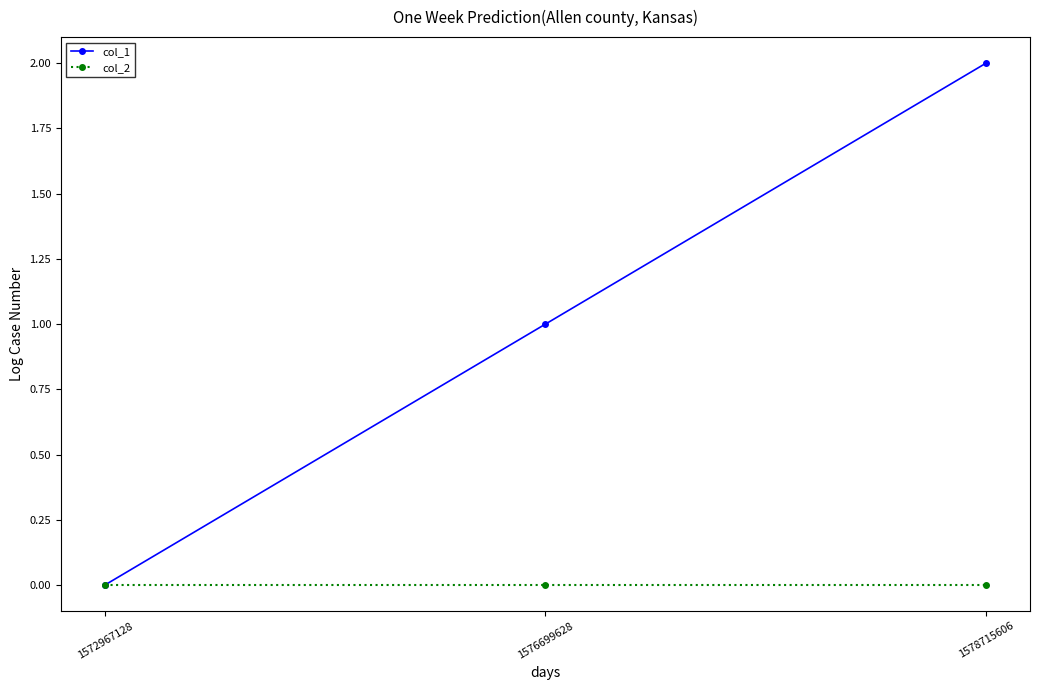

Between 1572967128 and 1576699628, which series saw the biggest shift?

col_1